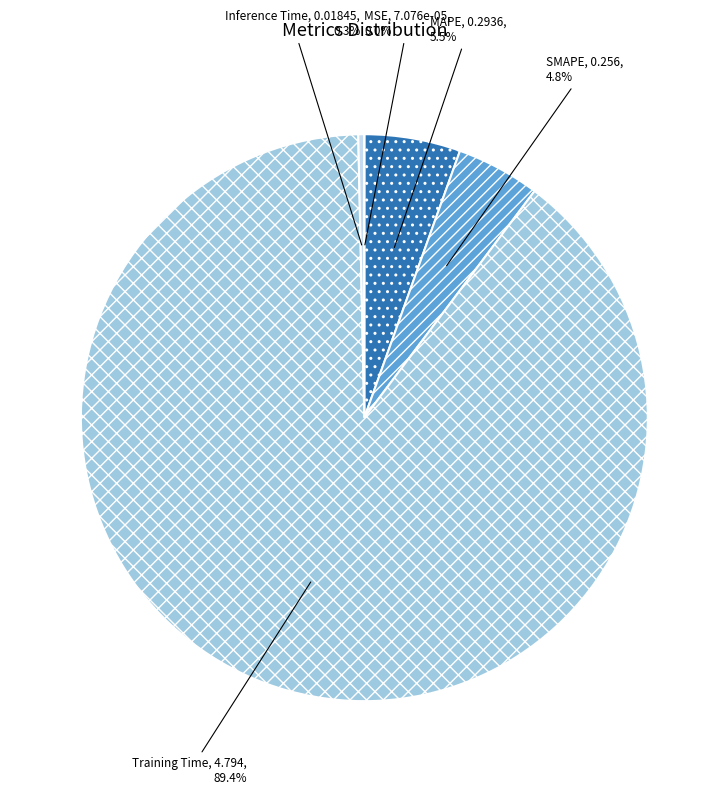

Which has a higher value, SMAPE or Inference Time?

SMAPE